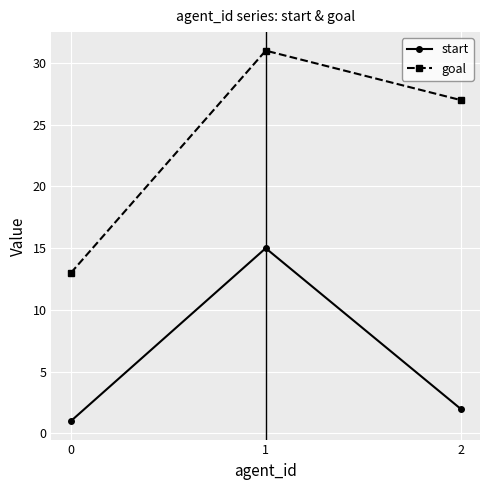

What is the minimum value shown in the chart?

1